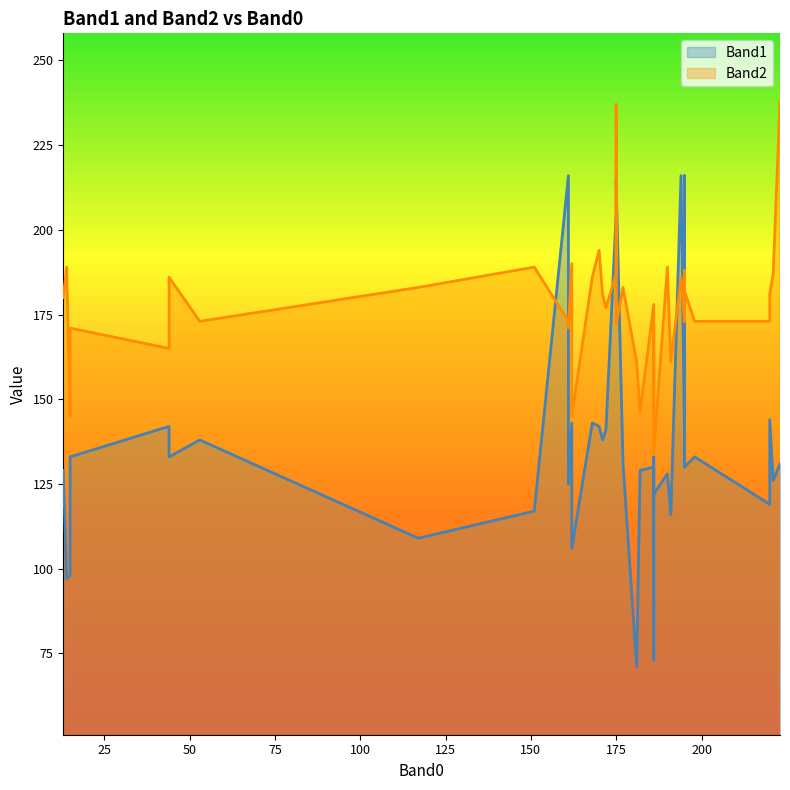

The Band2 series shows 107 at 12. True or false?

False